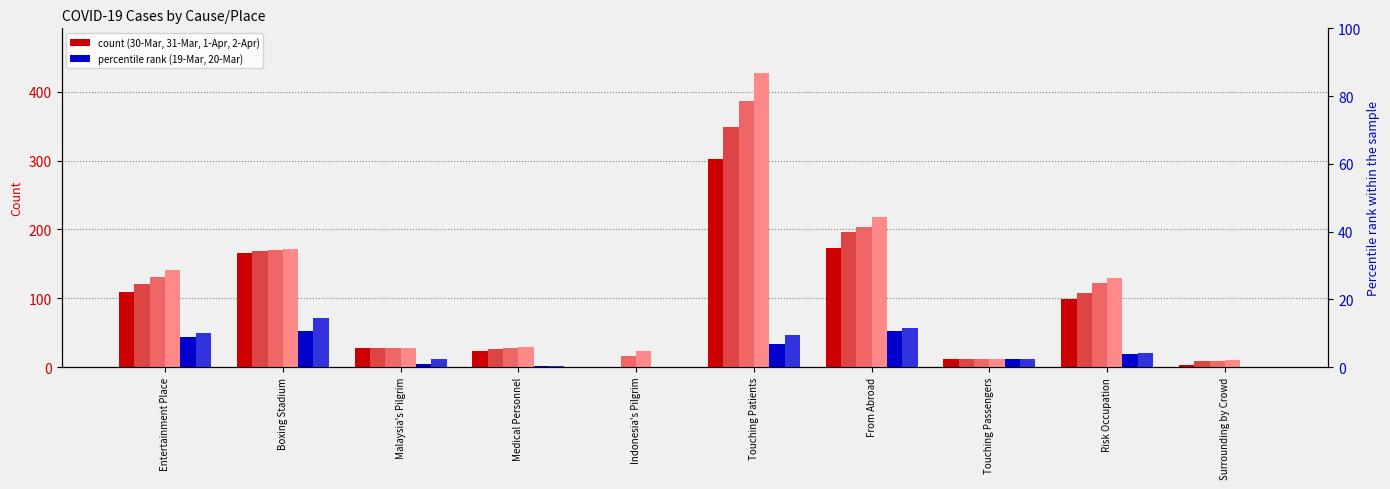

How many data points in 30-Mar are less than 99?

5